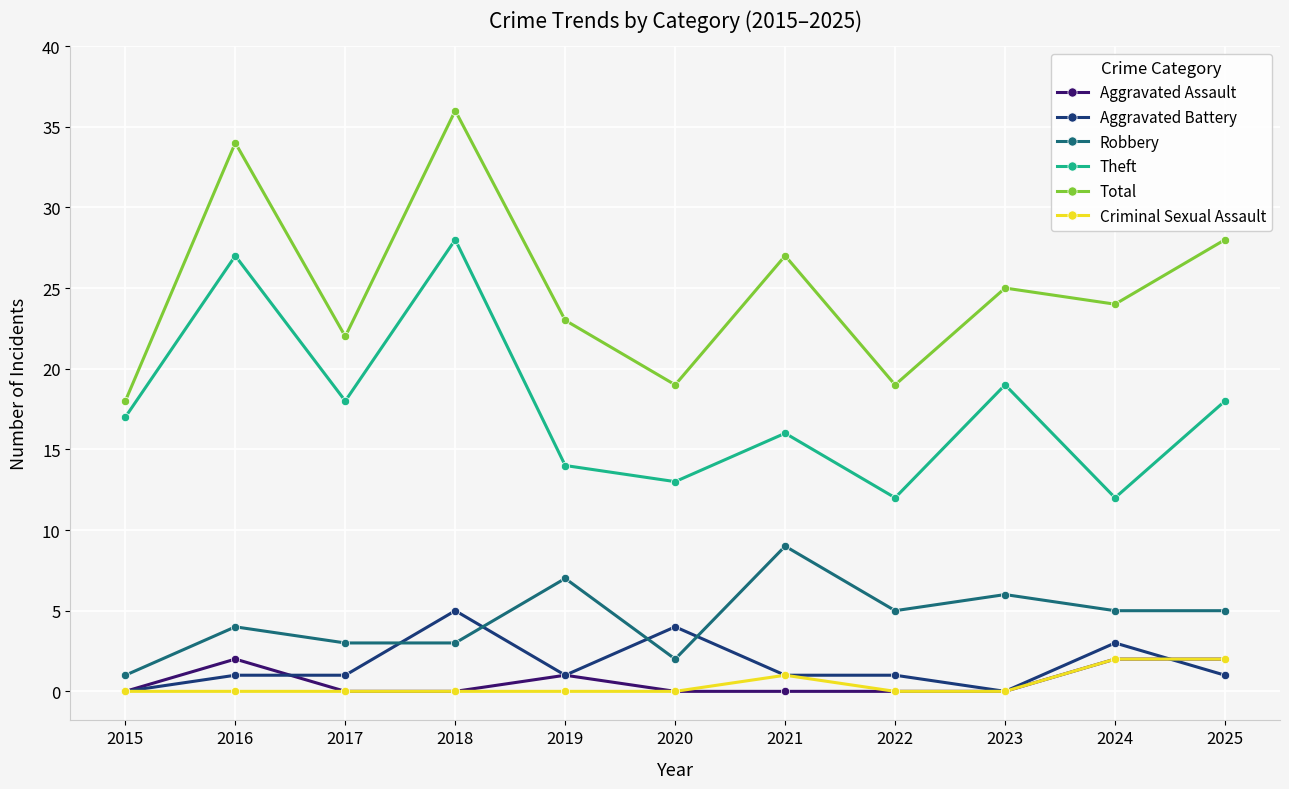

True or false: Theft has a value of 13 at 2020.

True